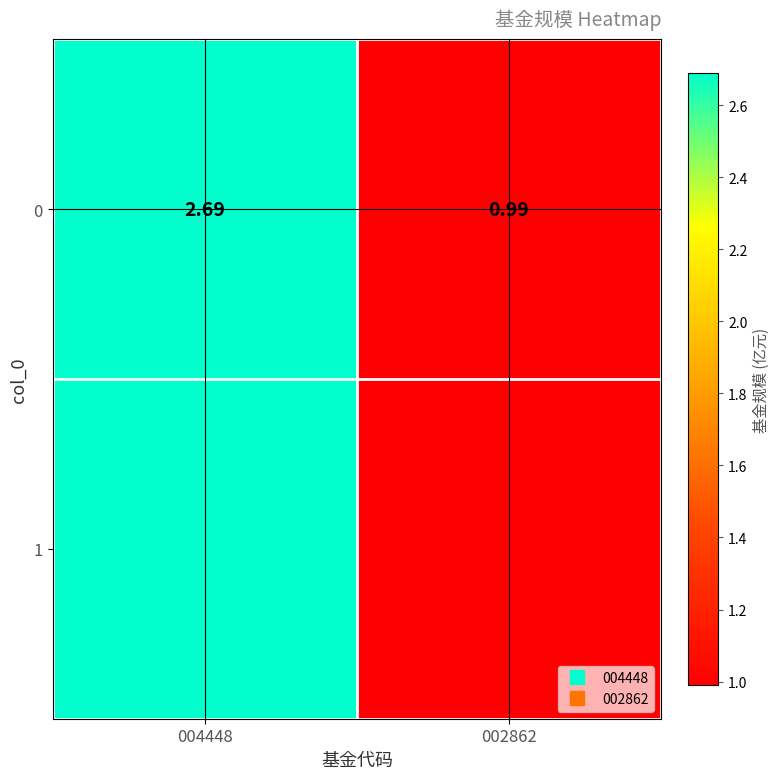

Is it true that the value at 002862 is 1.0?

True